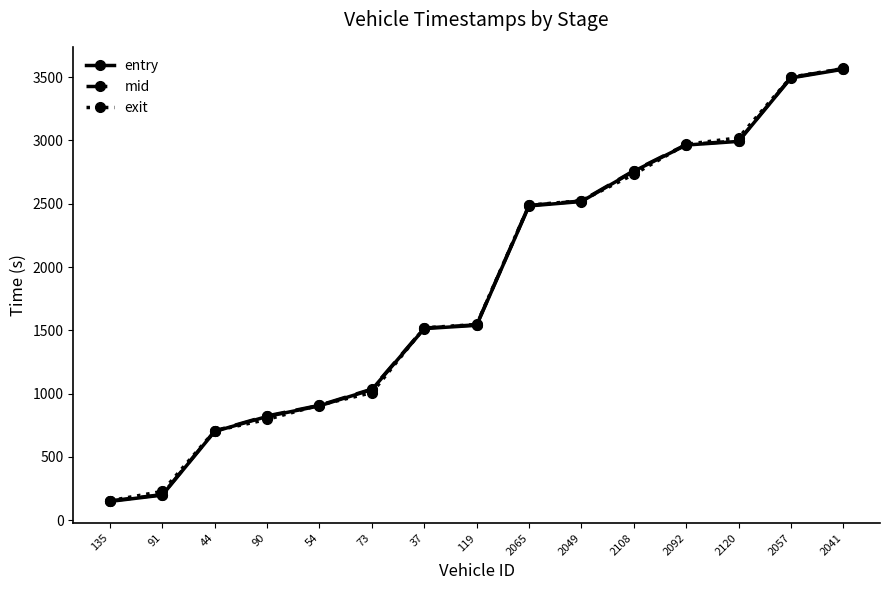

Rank the series by their average value, from highest to lowest.

mid, exit, entry